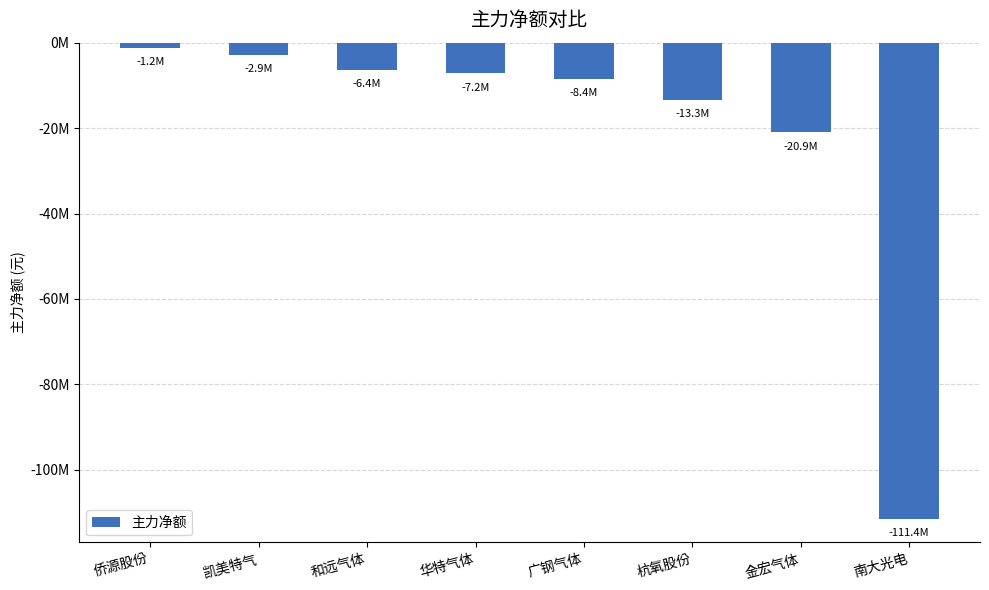

What is the value of the 5th bar from the left?

-8442080